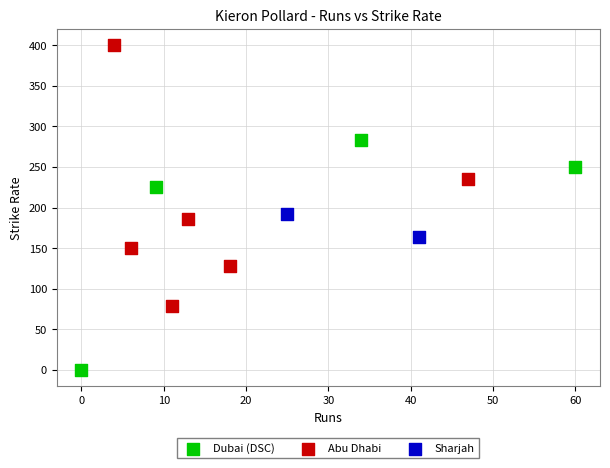

Which series has the widest spread of Y values?

Abu Dhabi